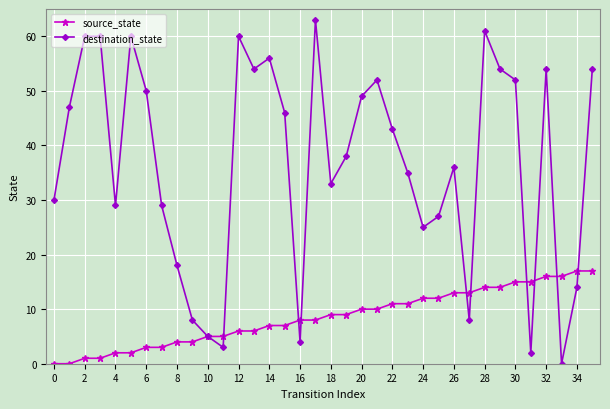

How many interior local valleys does the destination_state series have?

9